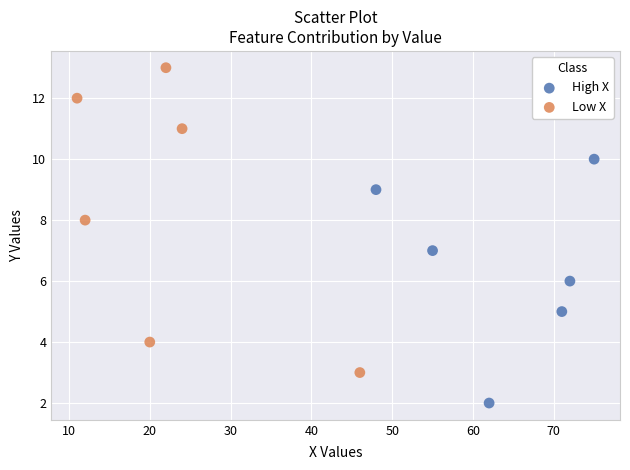

Which series has the widest spread of Y values?

Low X